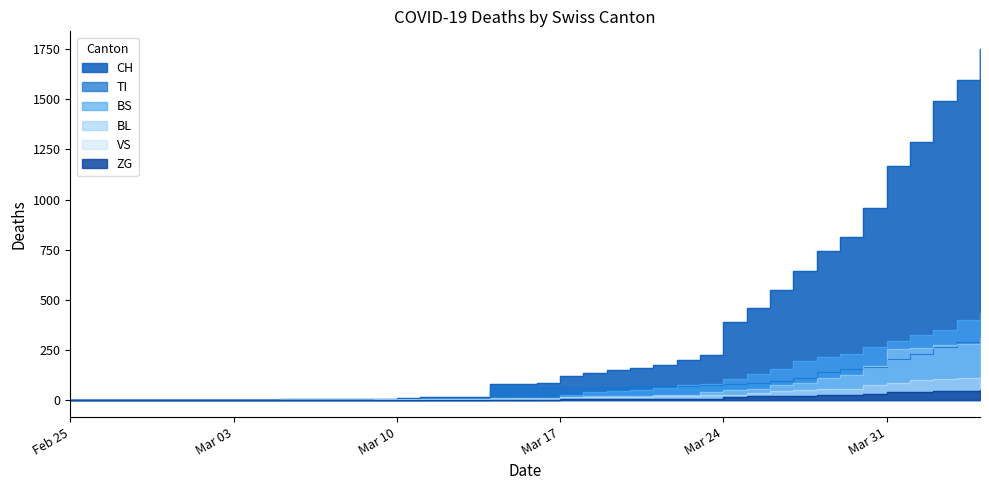

Is it true that ZG equals 44 at 2020-04-03?

True